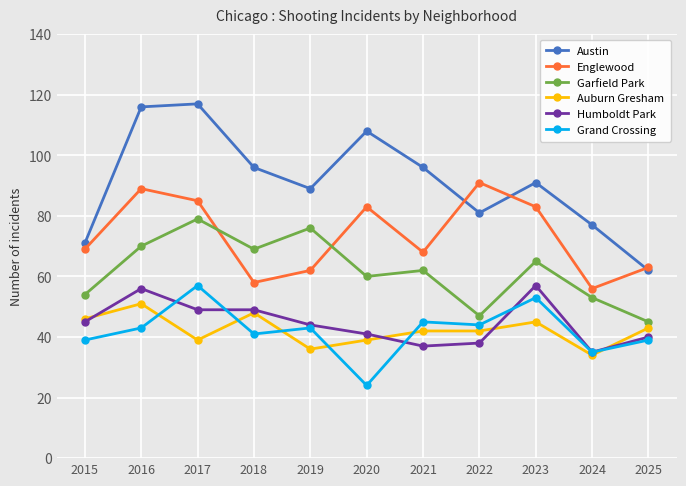

Where do Englewood and Austin first cross each other?

2021 and 2022